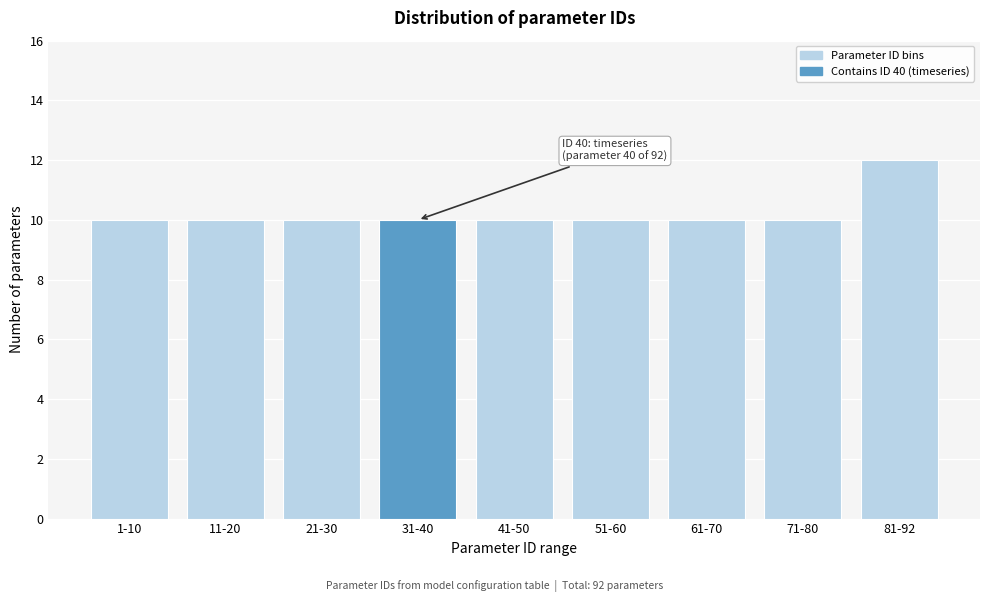

Reading left to right, transcribe all the data shown in this chart.

10	10	10	10	10	10	10	10	12